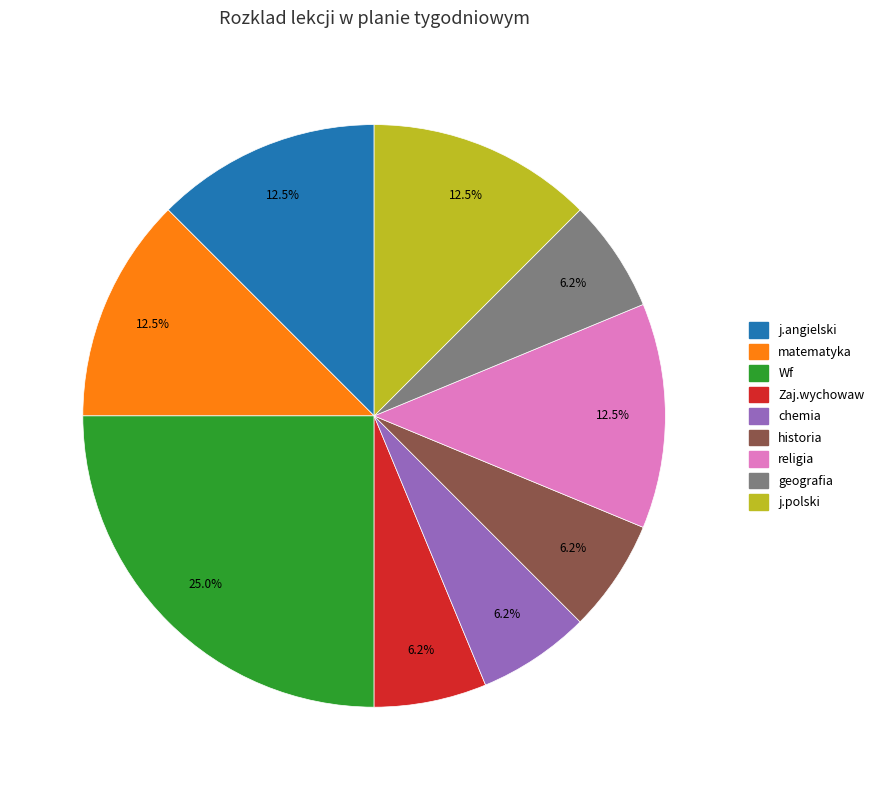

True or false: religia accounts for 18% of the total.

False